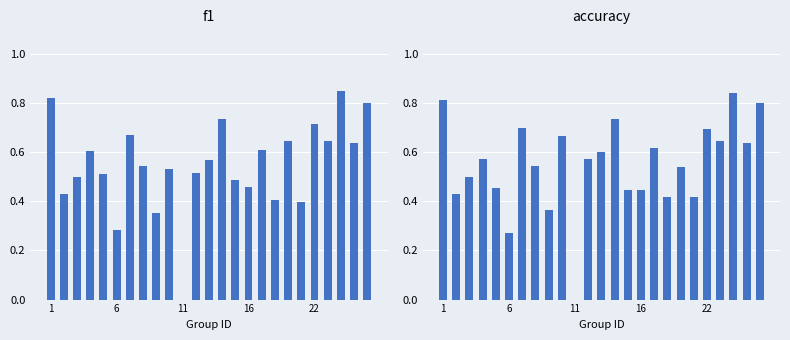

What is the sum of all accuracy values?

13.7